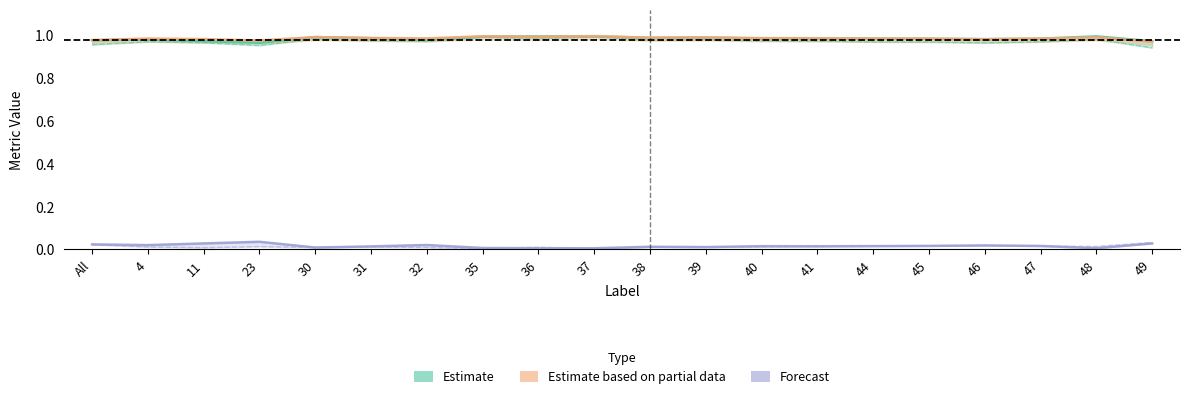

True or false: Forecast (FalseNegative) has more than 1 interior local peaks.

True